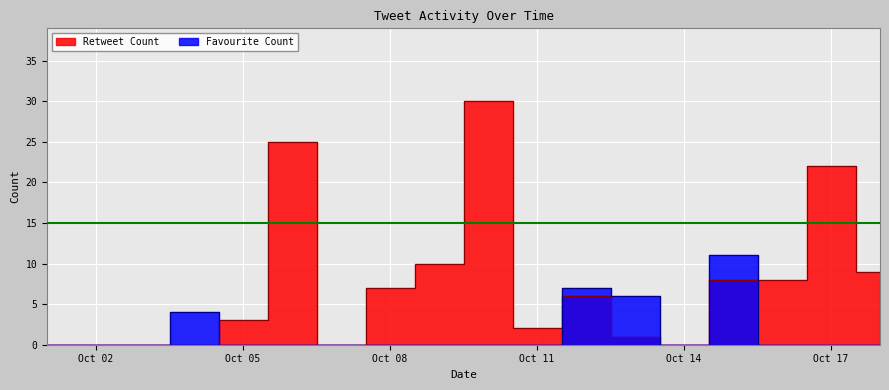

Where do Favourite Count and Retweet Count first cross each other?

2018-10-04 and 2018-10-05